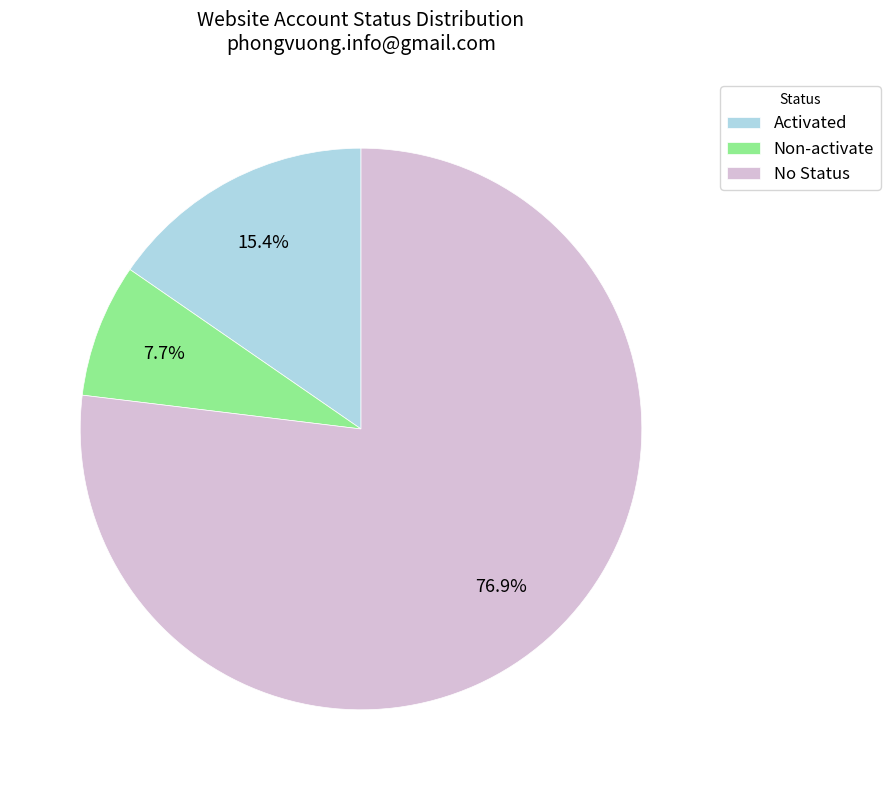

Approximately how many times larger is the value at Activated compared to Non-activate?

2.0